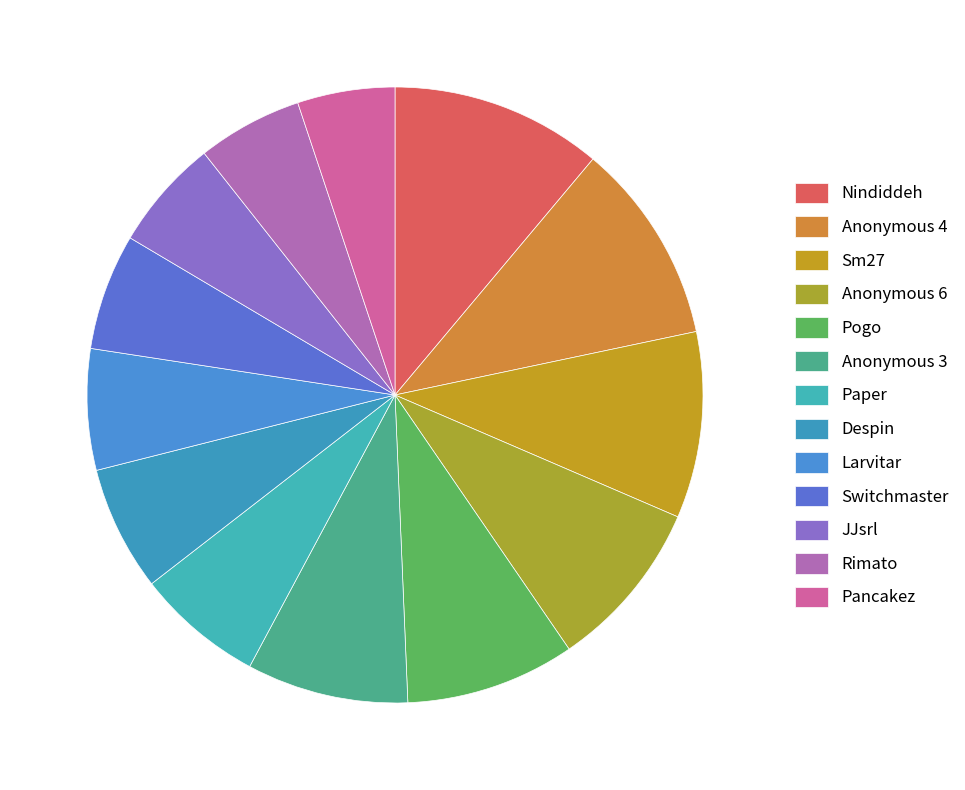

How many slices are in this pie chart?

13